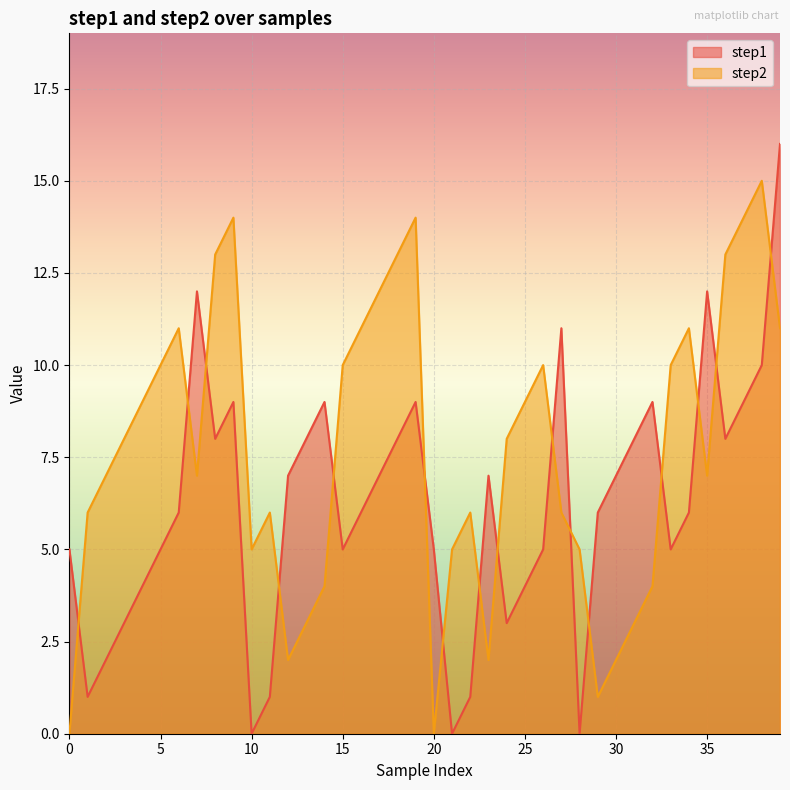

The step1 series shows 19 at 7. True or false?

False